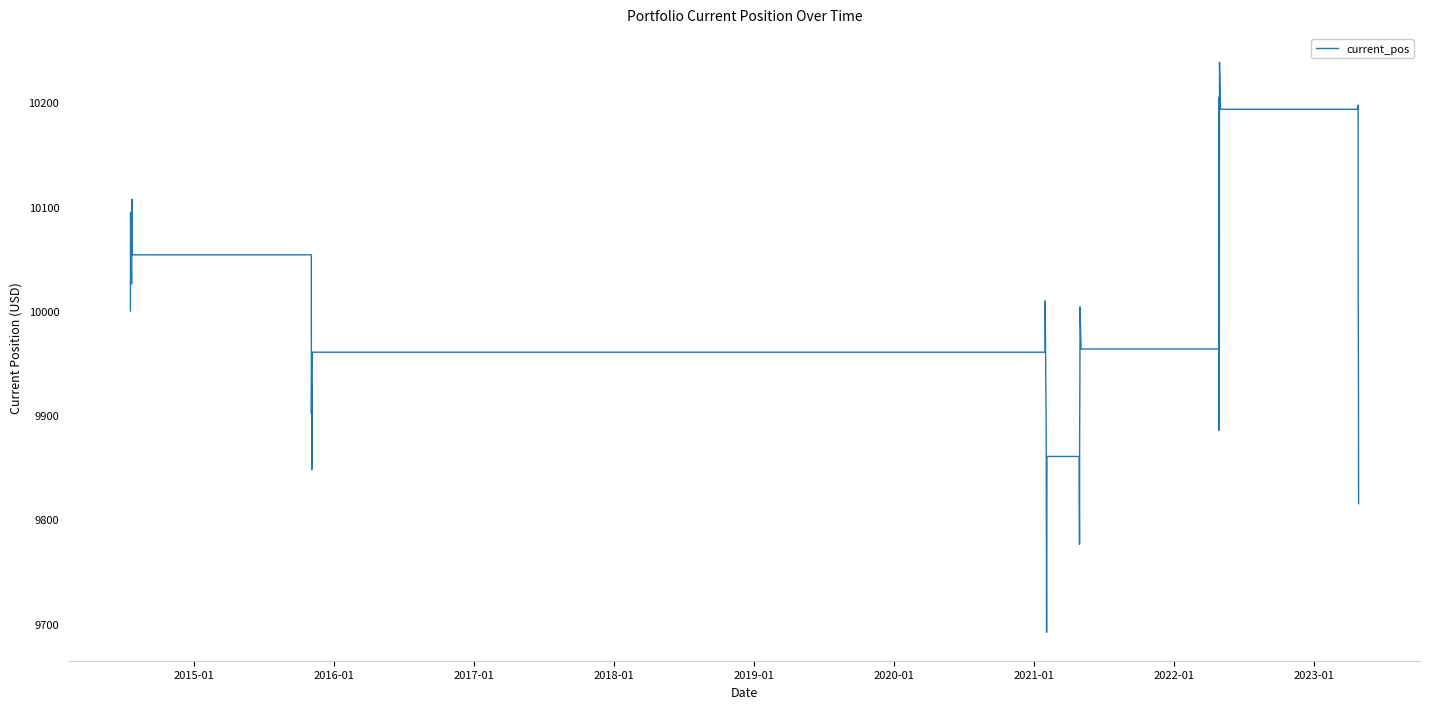

True or false: the data has more than 1 interior local peaks.

True